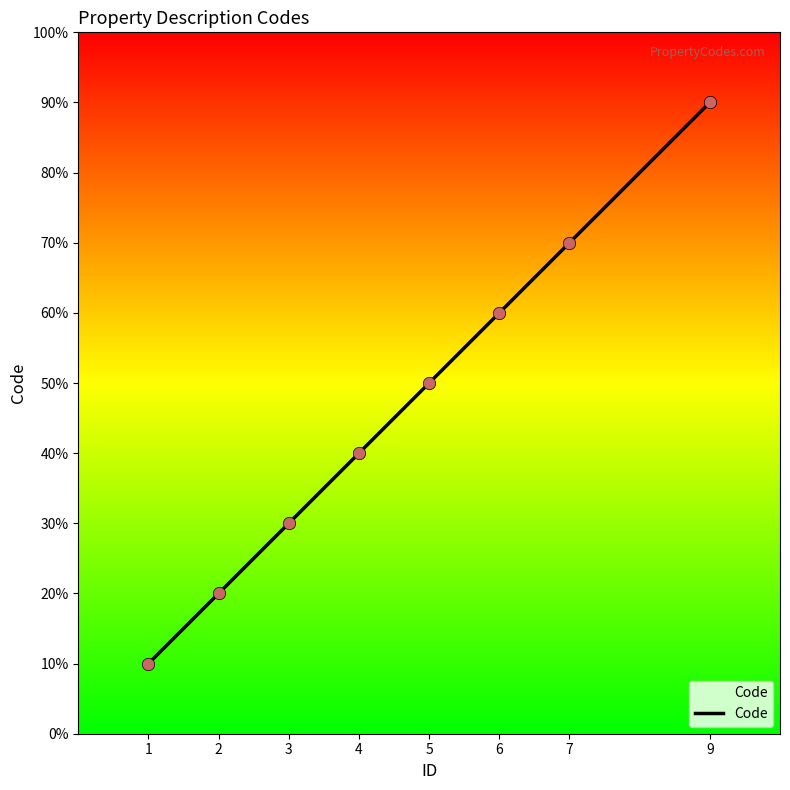

Does the chart have visible grid lines?

No